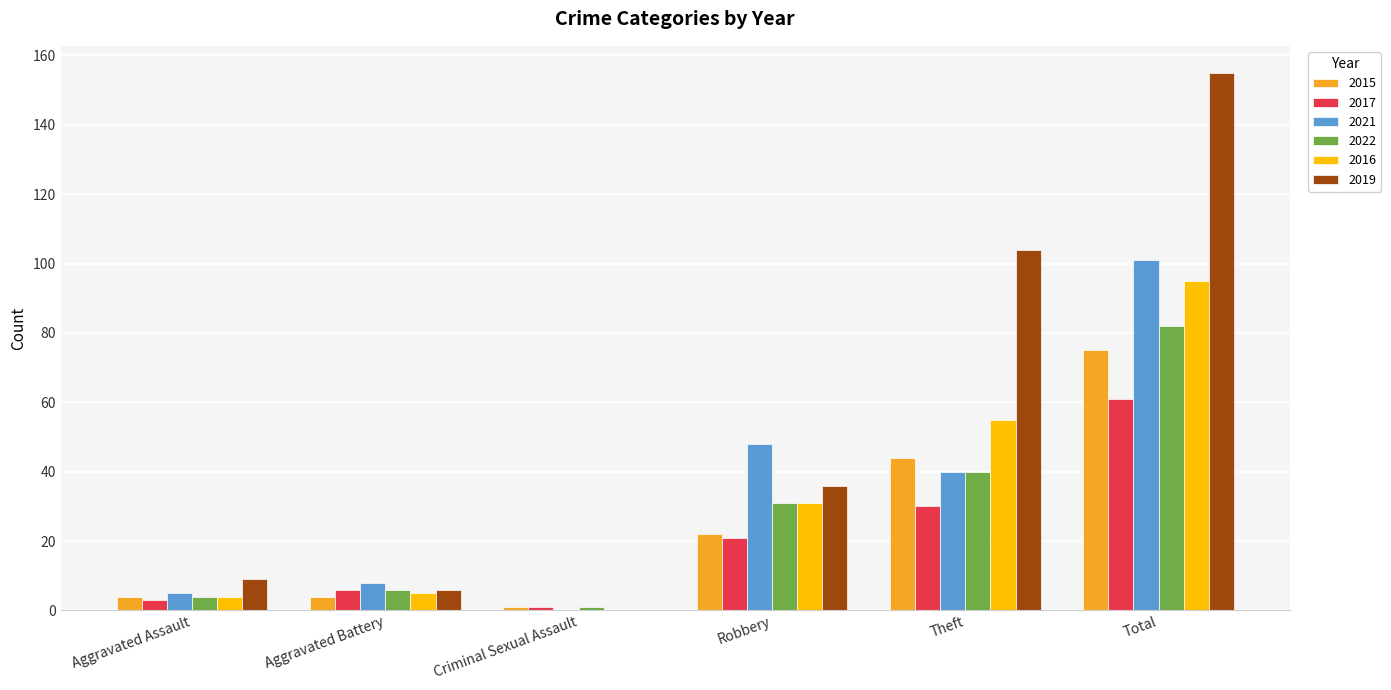

Which label corresponds to the largest value in the chart?

Total